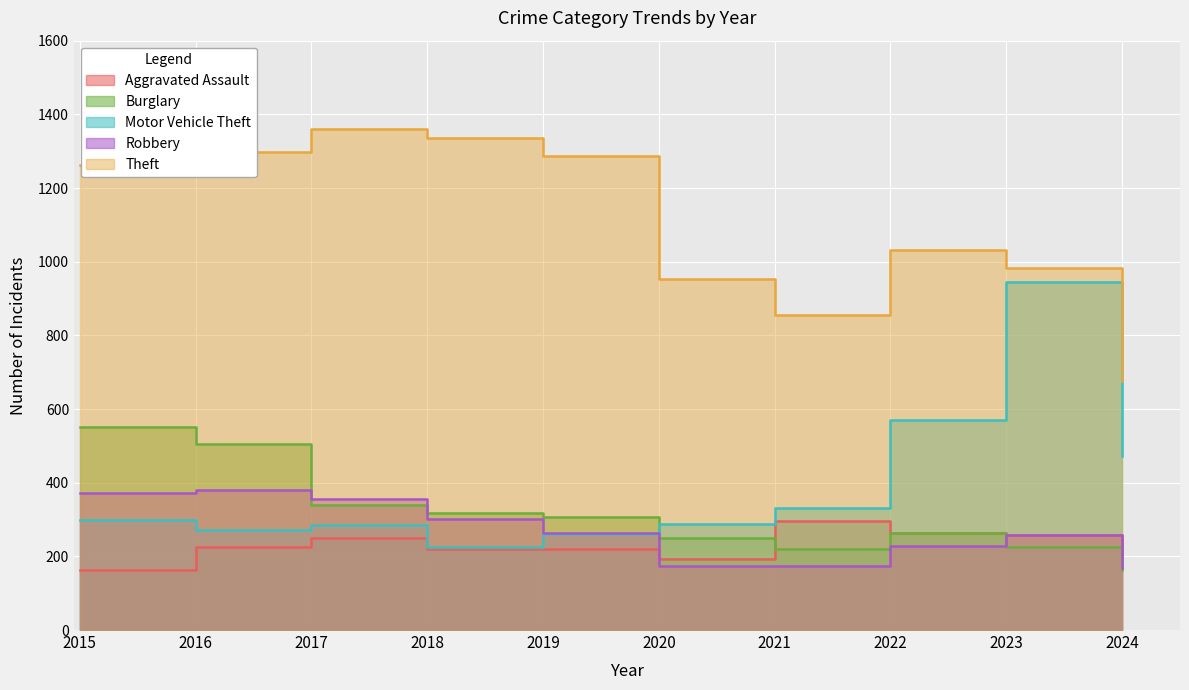

How many distinct data groups are displayed?

5